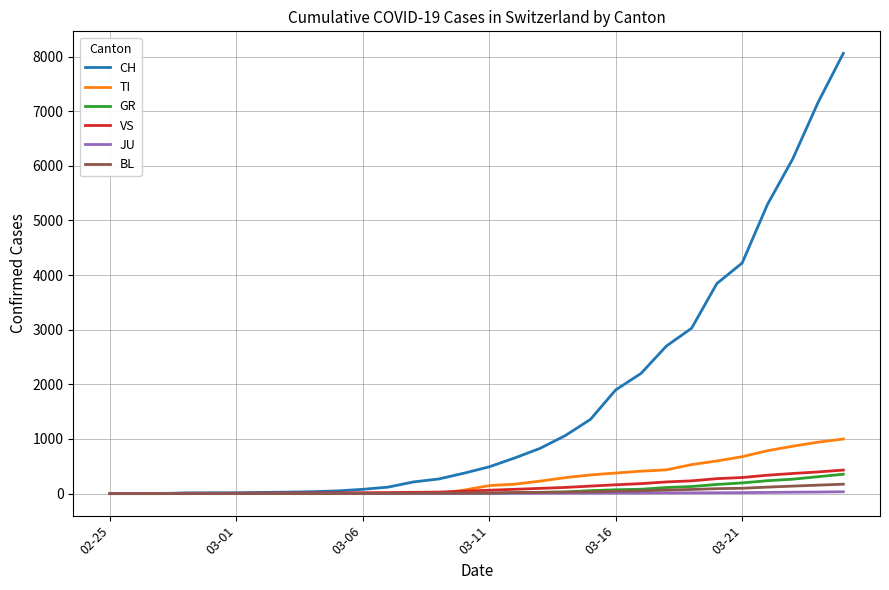

Which series has the largest total across all categories?

CH